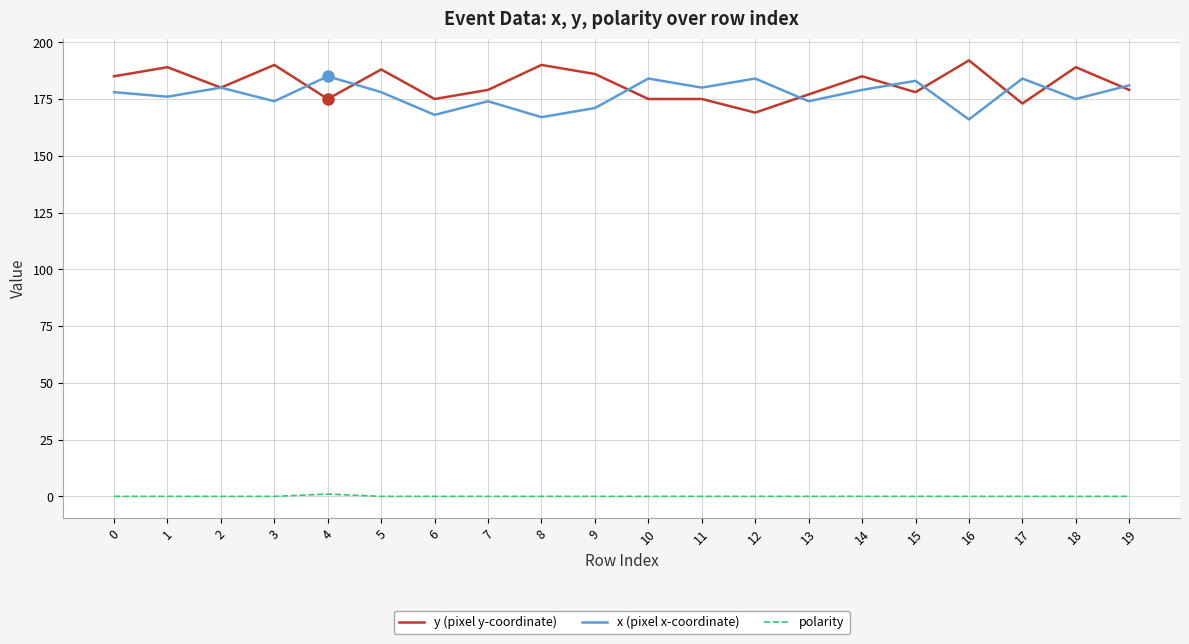

Reading left to right, extract all data points from this chart.

y (pixel y-coordinate): 185	189	180	190	175	188	175	179	190	186	175	175	169	177	185	178	192	173	189	179
x (pixel x-coordinate): 178	176	180	174	185	178	168	174	167	171	184	180	184	174	179	183	166	184	175	181
polarity: 0	0	0	0	1	0	0	0	0	0	0	0	0	0	0	0	0	0	0	0